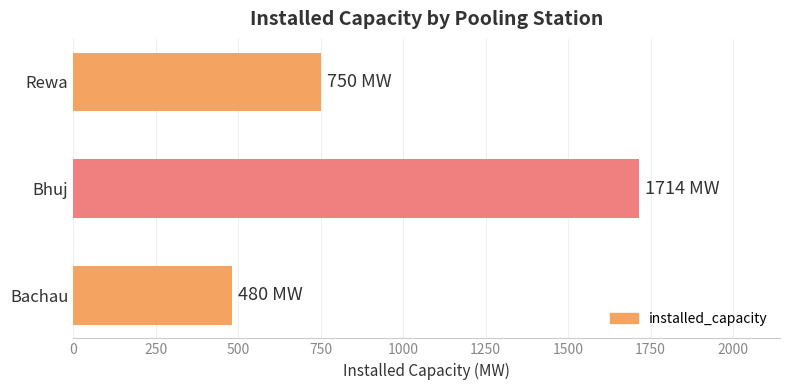

What is the maximum value shown in the chart?

1714